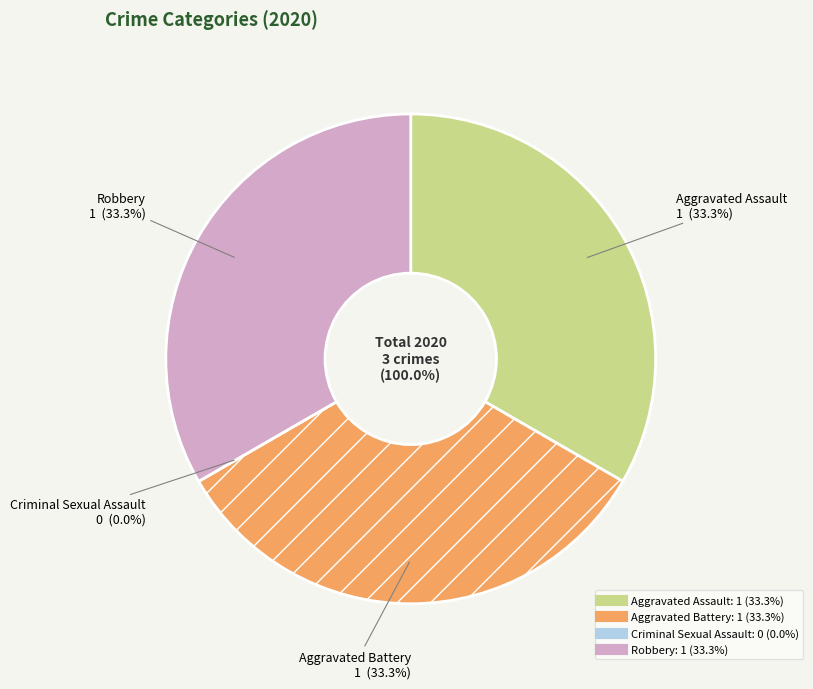

What is the total percentage of Robbery and Aggravated Battery?

66.7%